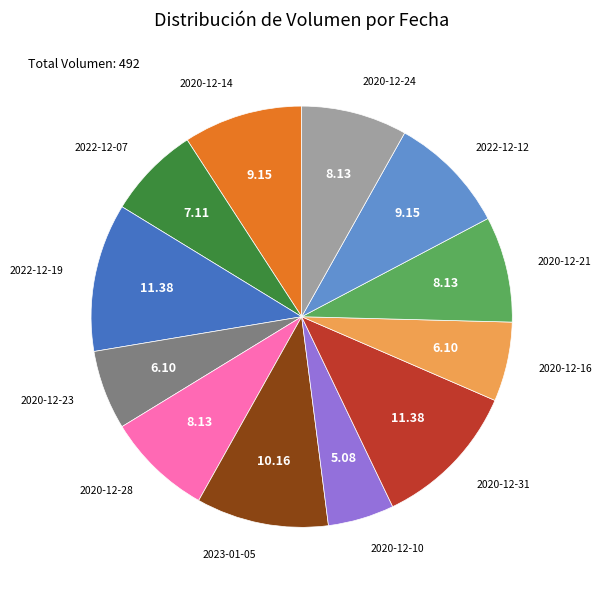

How many segments does this pie chart have?

12